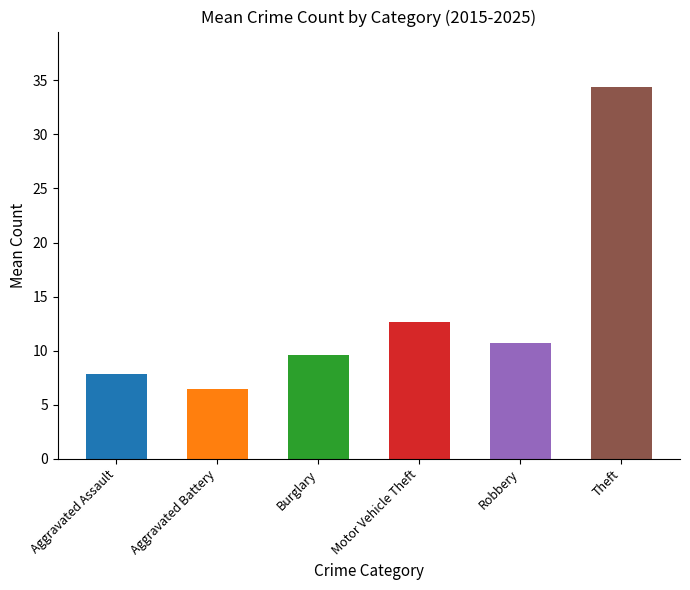

Are the bars grouped side by side (vs. stacked)?

Yes